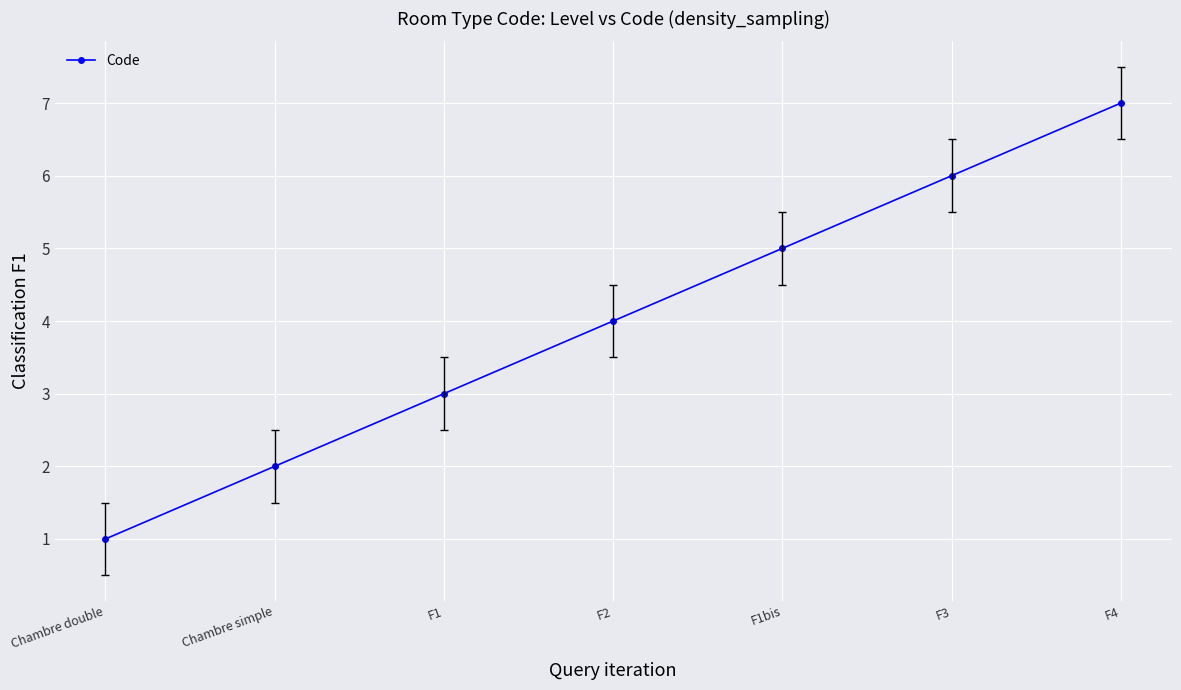

What is the maximum value shown in the chart?

7